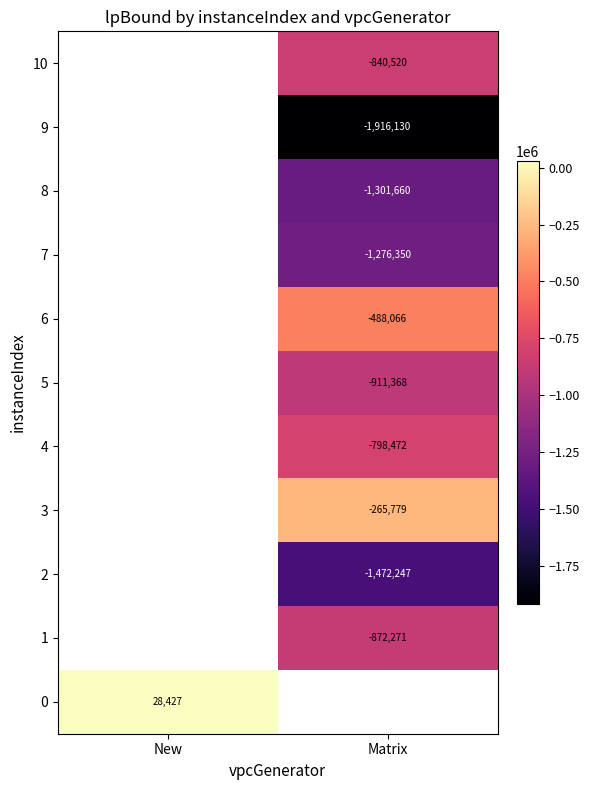

What value does the 8 series have at Matrix?

-1301660.2